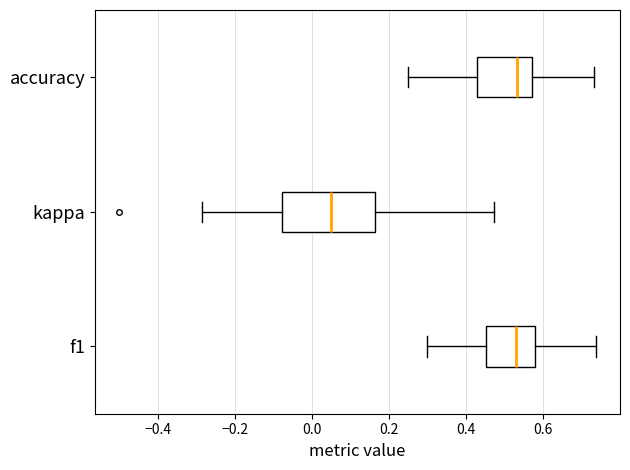

Reading bottom to top, read every box against the x-axis: the position of its median line, the range the box covers, and the ends of its whiskers. The values are not printed on the chart, so give them approximately, as read against the axis.

f1: median 0.52, box 0.46 to 0.58, whiskers 0.30 to 0.74
kappa: median 0.04, box -0.08 to 0.16, whiskers -0.28 to 0.48
accuracy: median 0.54, box 0.42 to 0.58, whiskers 0.26 to 0.74